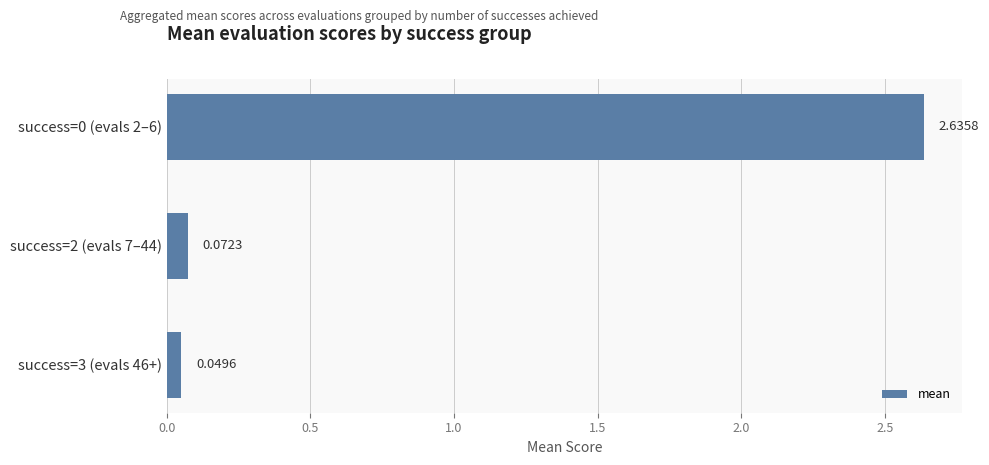

What is the change in value from success=0 (evals 2–6) to success=2 (evals 7–44)?

-2.6